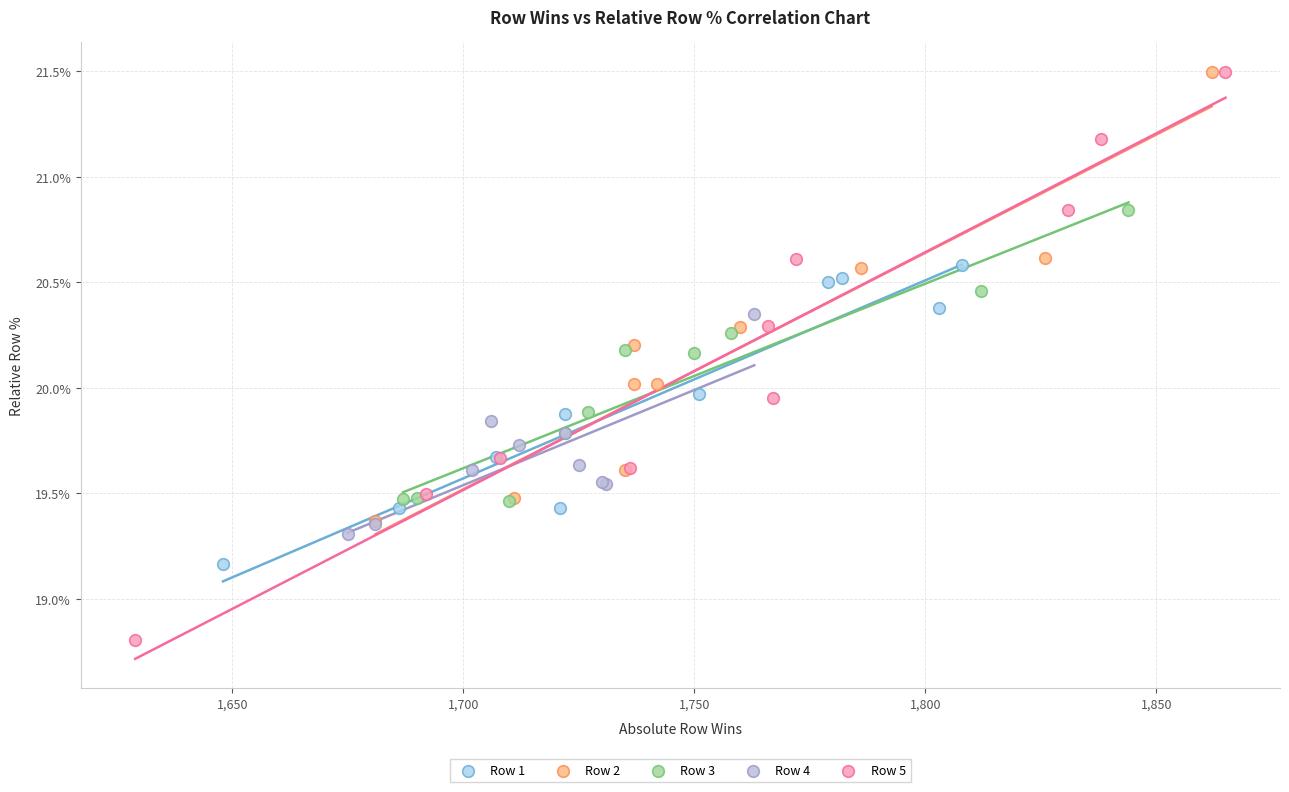

What are all the series names shown in the legend?

Row 1, Row 2, Row 3, Row 4, Row 5